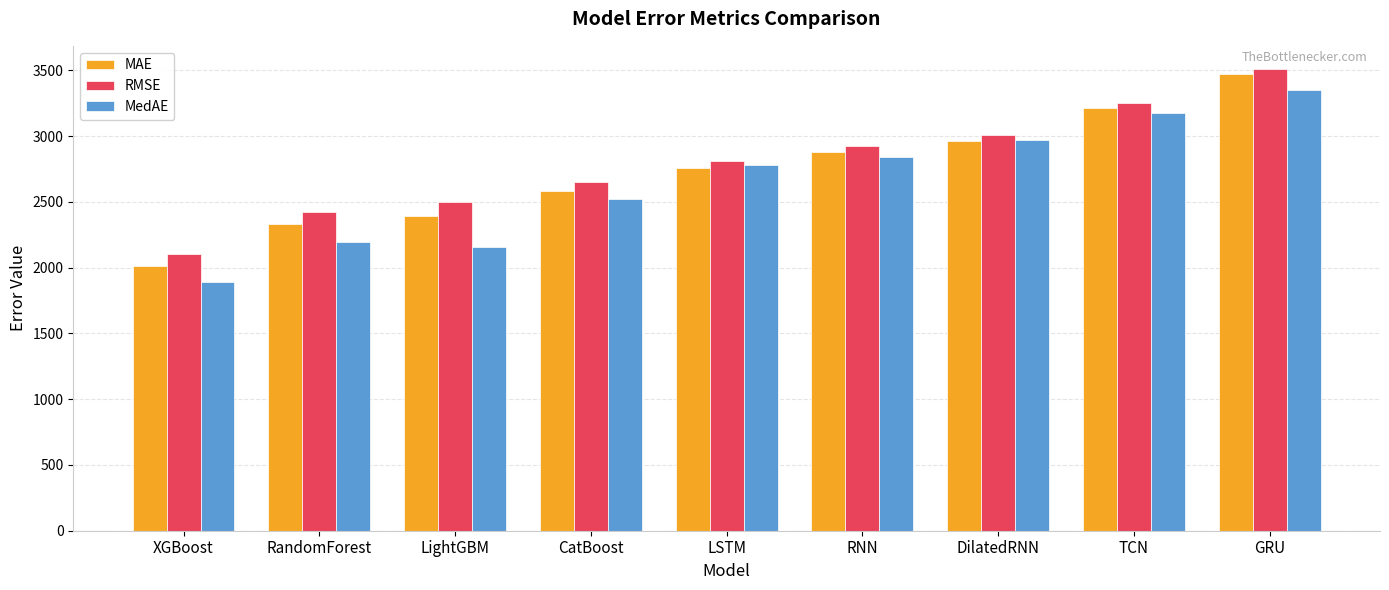

What is the sum of the MedAE values at LightGBM and TCN?

5329.7